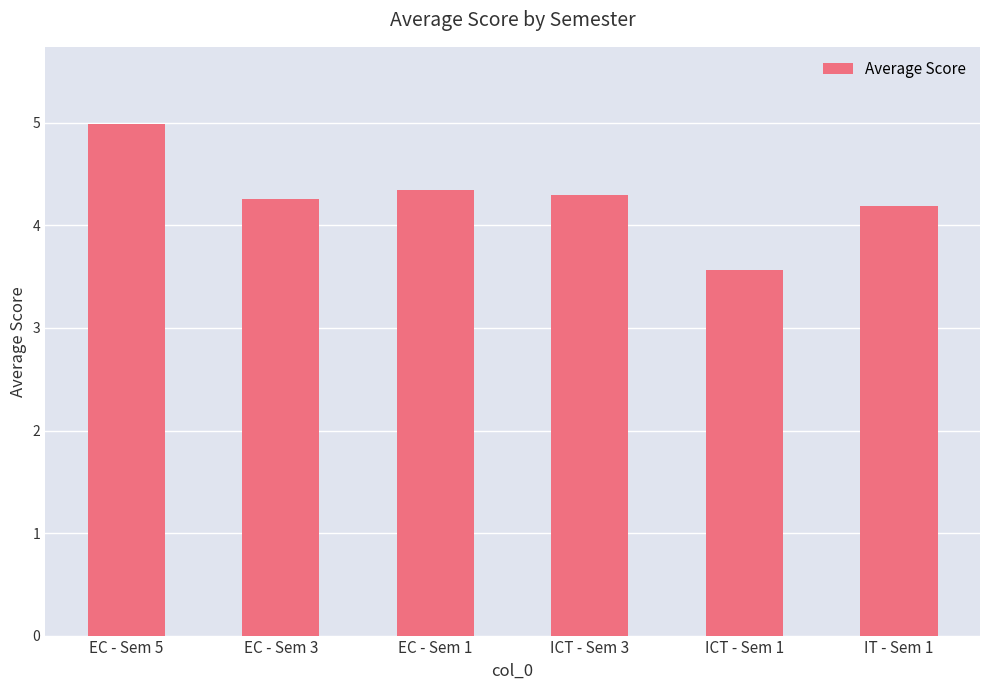

Does the chart contain stacked bars?

No